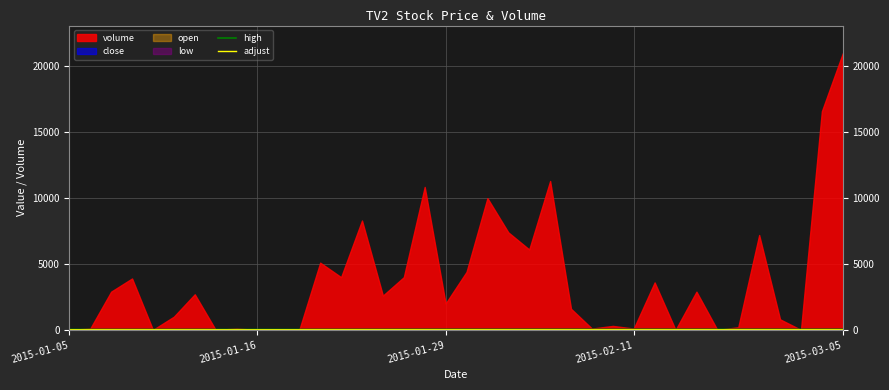

What is the average value of the adjust series?

3.1